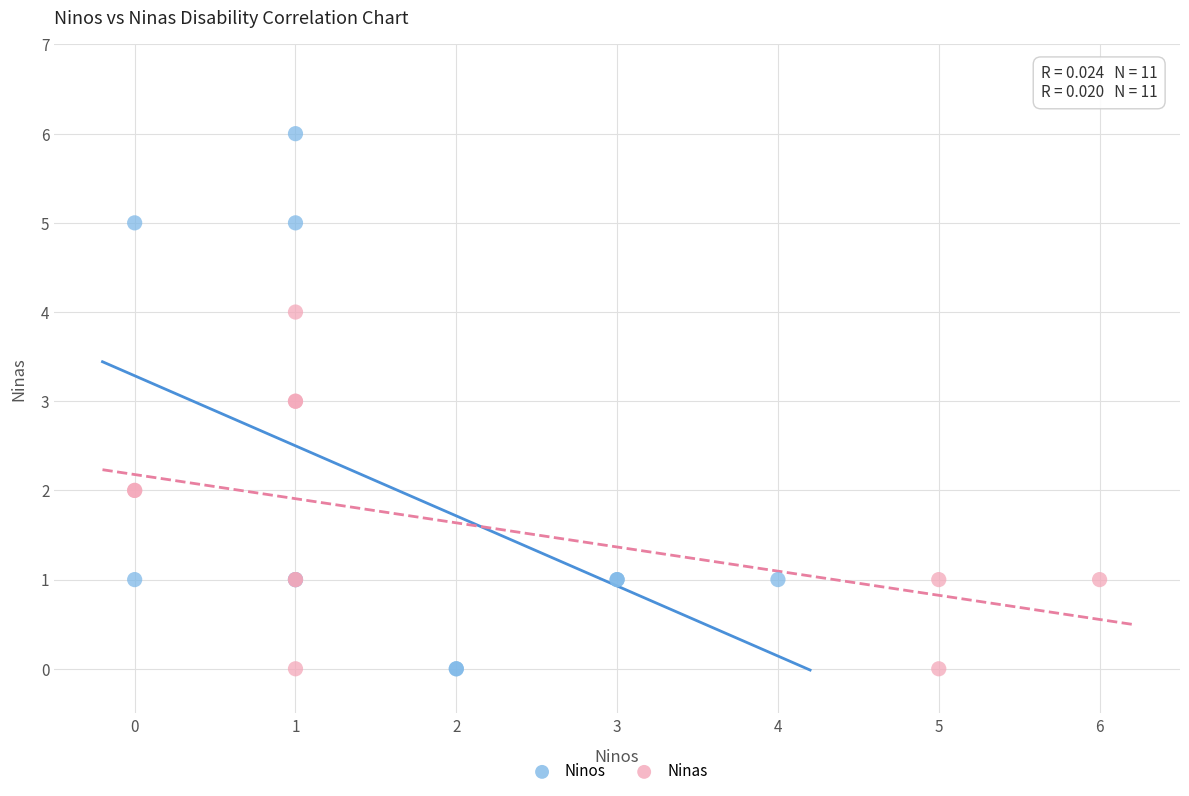

Which series has the widest spread of Y values?

Ninos